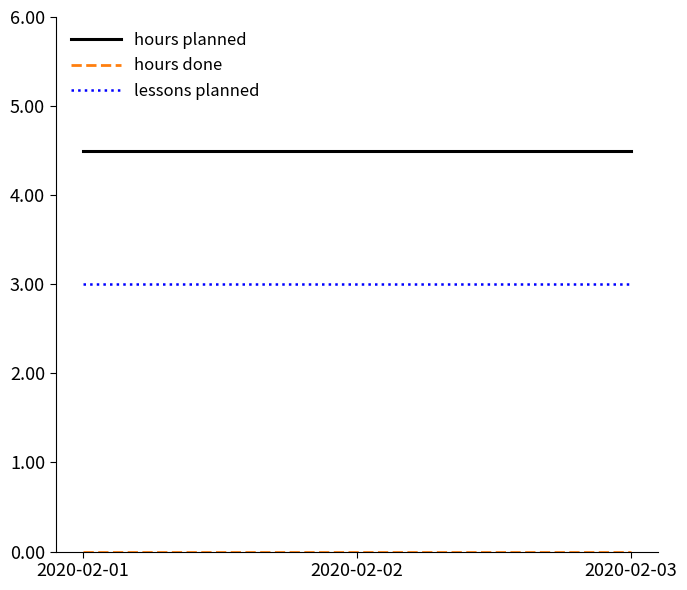

What is the spread (max minus min) of values at 2020-02-02?

4.5